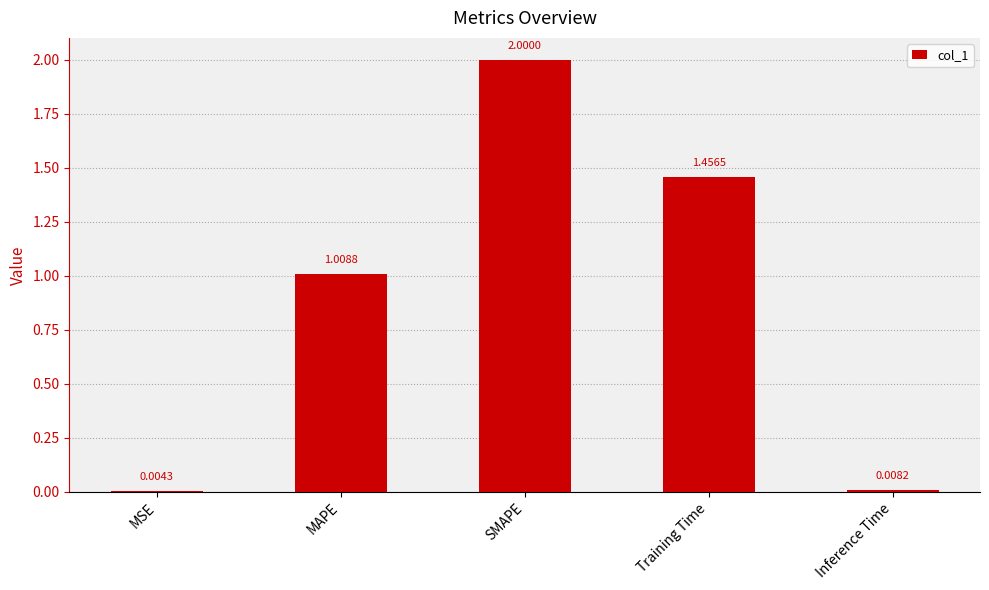

Which category has the highest value across all series?

SMAPE